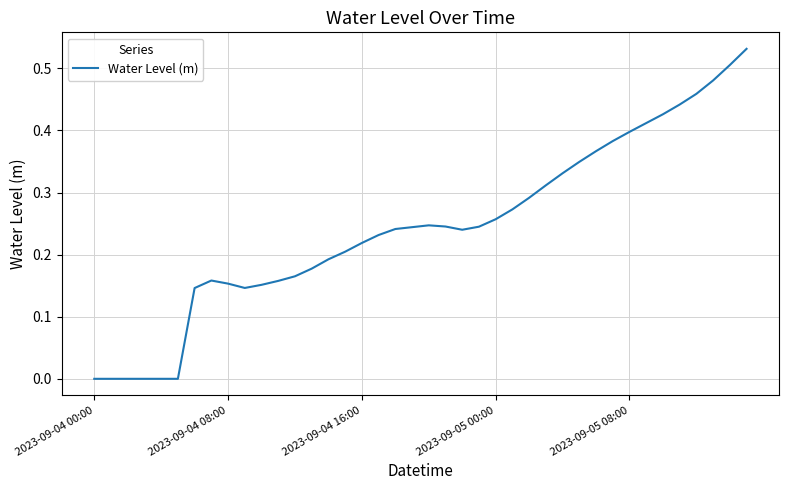

Does the chart have visible grid lines?

Yes